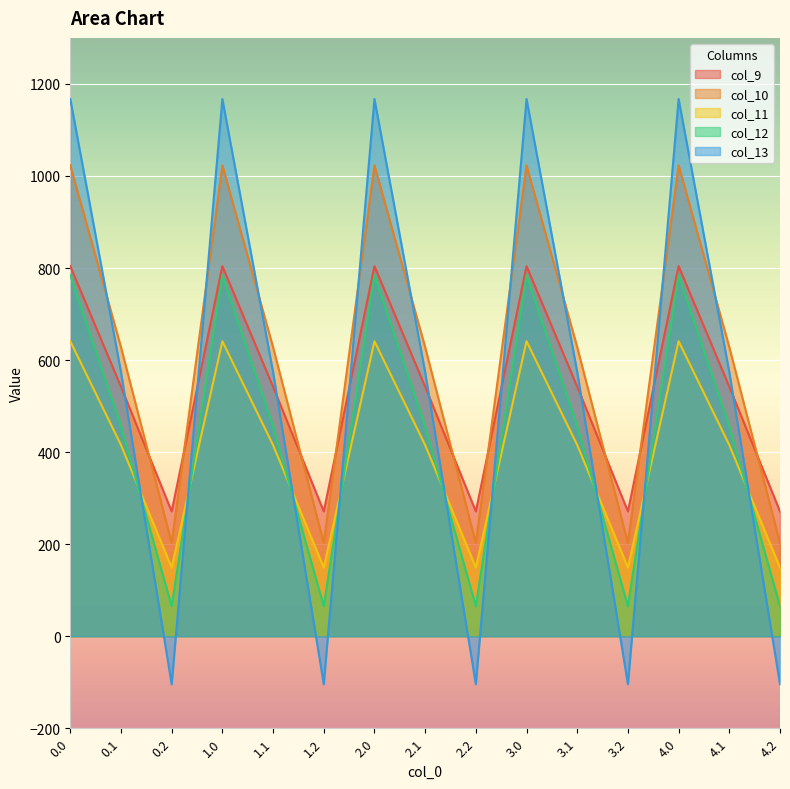

Reading left to right, transcribe all the data shown in this chart.

col_9: 0.0=804.0	0.1=542.1	0.2=271.1	1.0=804.0	1.1=542.1	1.2=271.1	2.0=804.0	2.1=542.1	2.2=271.1	3.0=804.0	3.1=542.1	3.2=271.1	4.0=804.0	4.1=542.1	4.2=271.1
col_10: 0.0=1023.2	0.1=628.1	0.2=202.5	1.0=1023.2	1.1=628.1	1.2=202.5	2.0=1023.2	2.1=628.1	2.2=202.5	3.0=1023.2	3.1=628.1	3.2=202.5	4.0=1023.2	4.1=628.1	4.2=202.5
col_11: 0.0=640.9	0.1=415.4	0.2=149.1	1.0=640.9	1.1=415.4	1.2=149.1	2.0=640.9	2.1=415.4	2.2=149.1	3.0=640.9	3.1=415.4	3.2=149.1	4.0=640.9	4.1=415.4	4.2=149.1
col_12: 0.0=784.4	0.1=456.1	0.2=65.2	1.0=784.4	1.1=456.1	1.2=65.2	2.0=784.4	2.1=456.1	2.2=65.2	3.0=784.4	3.1=456.1	3.2=65.2	4.0=784.4	4.1=456.1	4.2=65.2
col_13: 0.0=1167.2	0.1=574.0	0.2=-104.4	1.0=1167.2	1.1=574.0	1.2=-104.4	2.0=1167.2	2.1=574.0	2.2=-104.4	3.0=1167.2	3.1=574.0	3.2=-104.4	4.0=1167.2	4.1=574.0	4.2=-104.4